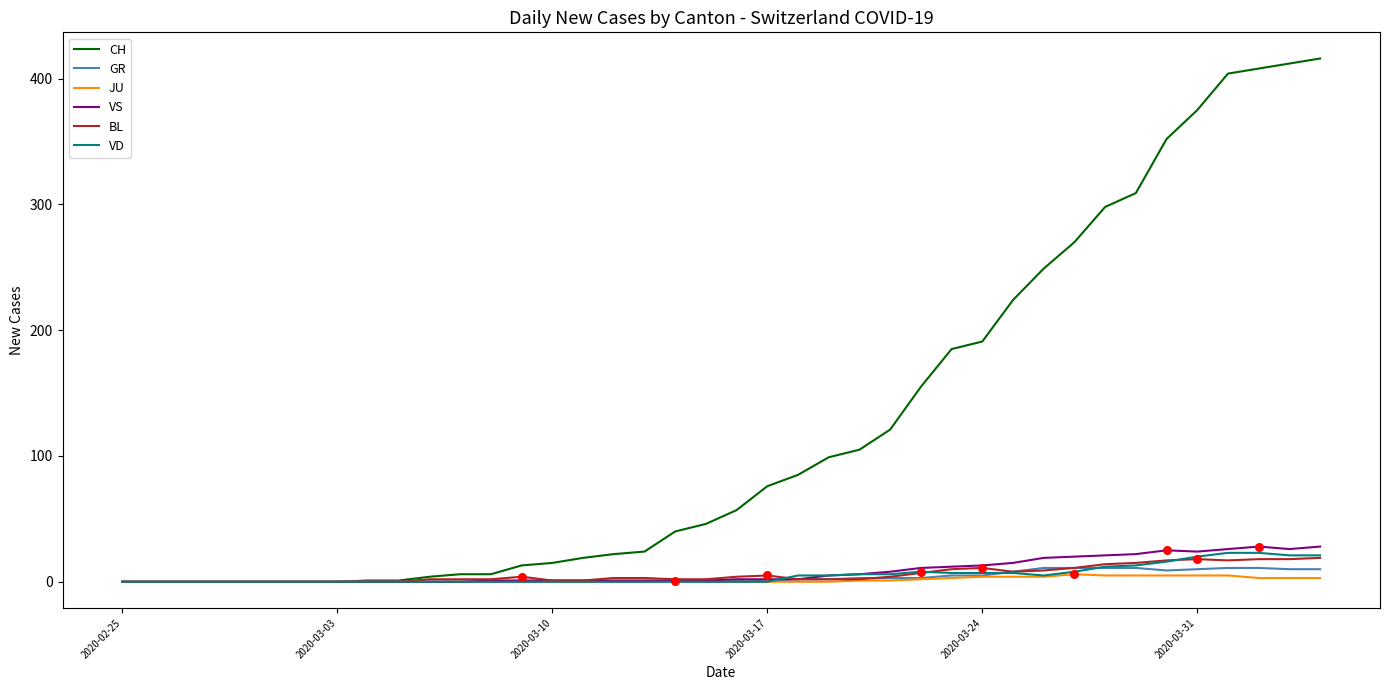

Which series has the largest total across all categories?

CH